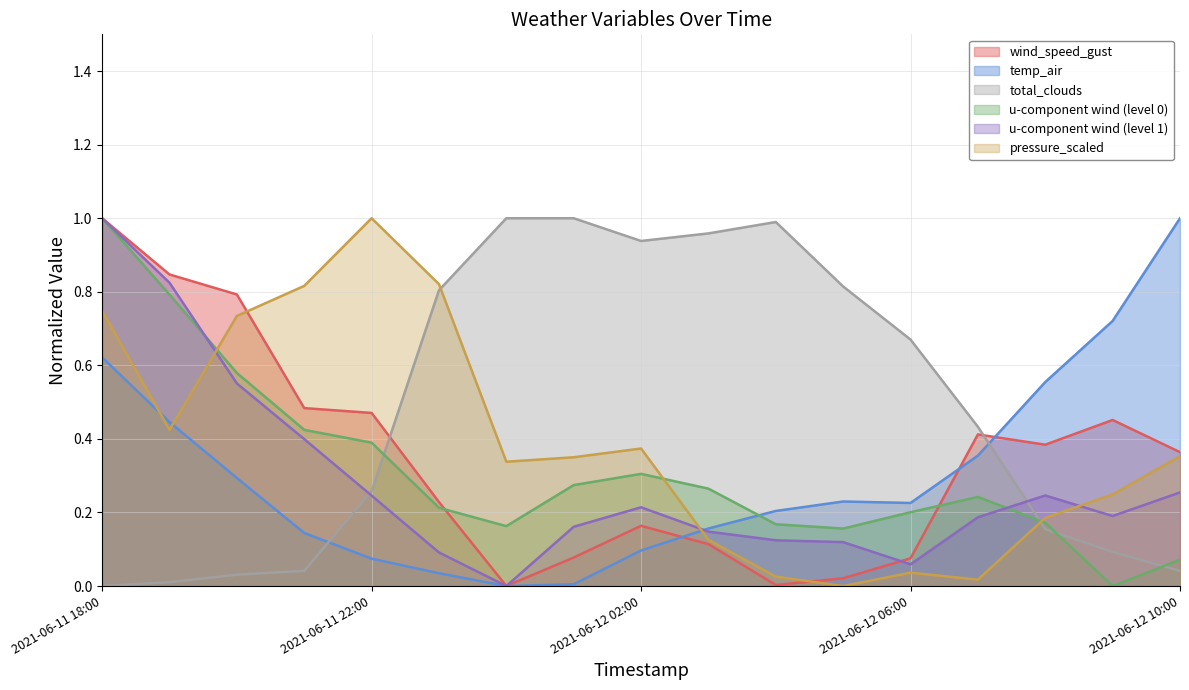

Is the value of u-component_of_wind_height_above_ground_0 at 2021-06-12 05:00 greater than the value of u-component_of_wind_height_above_ground_1 at 2021-06-12 09:00?

No